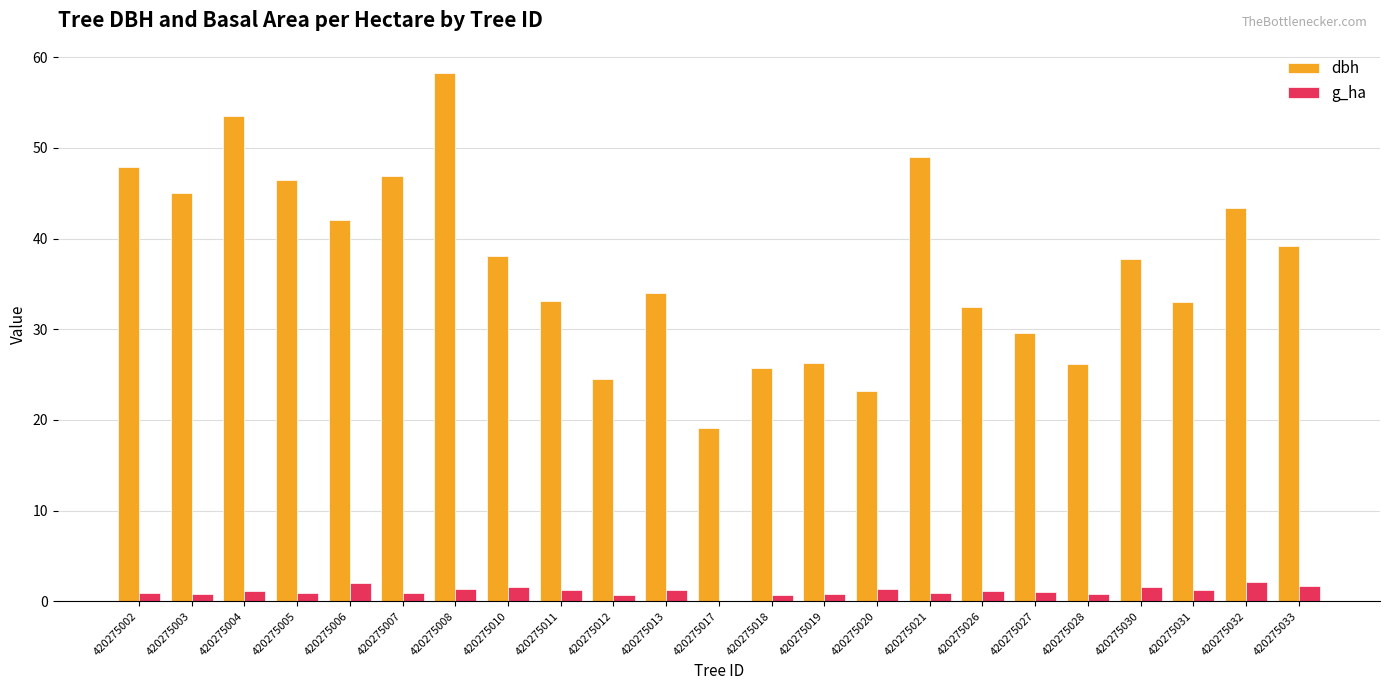

At which category does the chart reach its peak across all series?

420275008